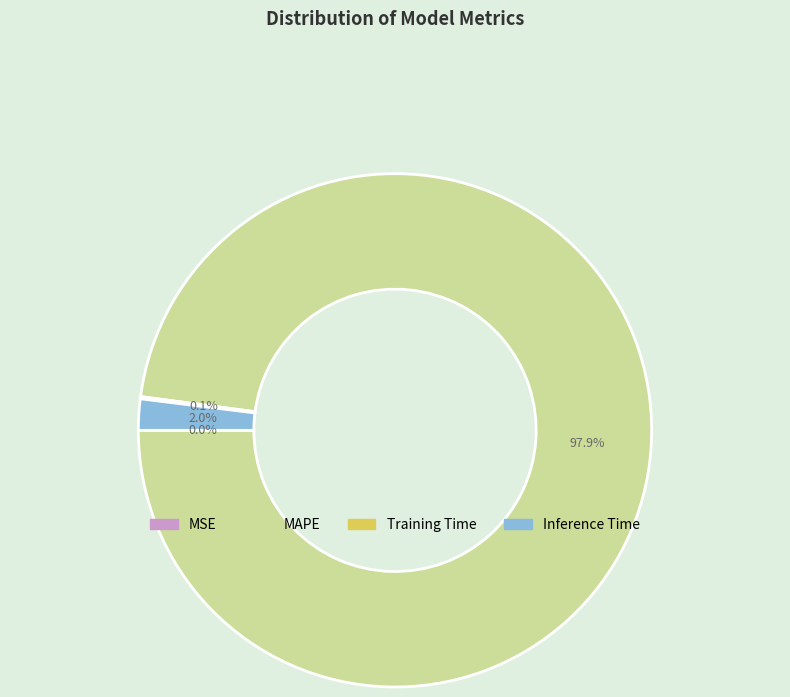

Combined, what portion of the pie is MAPE and Inference Time?

99.9%